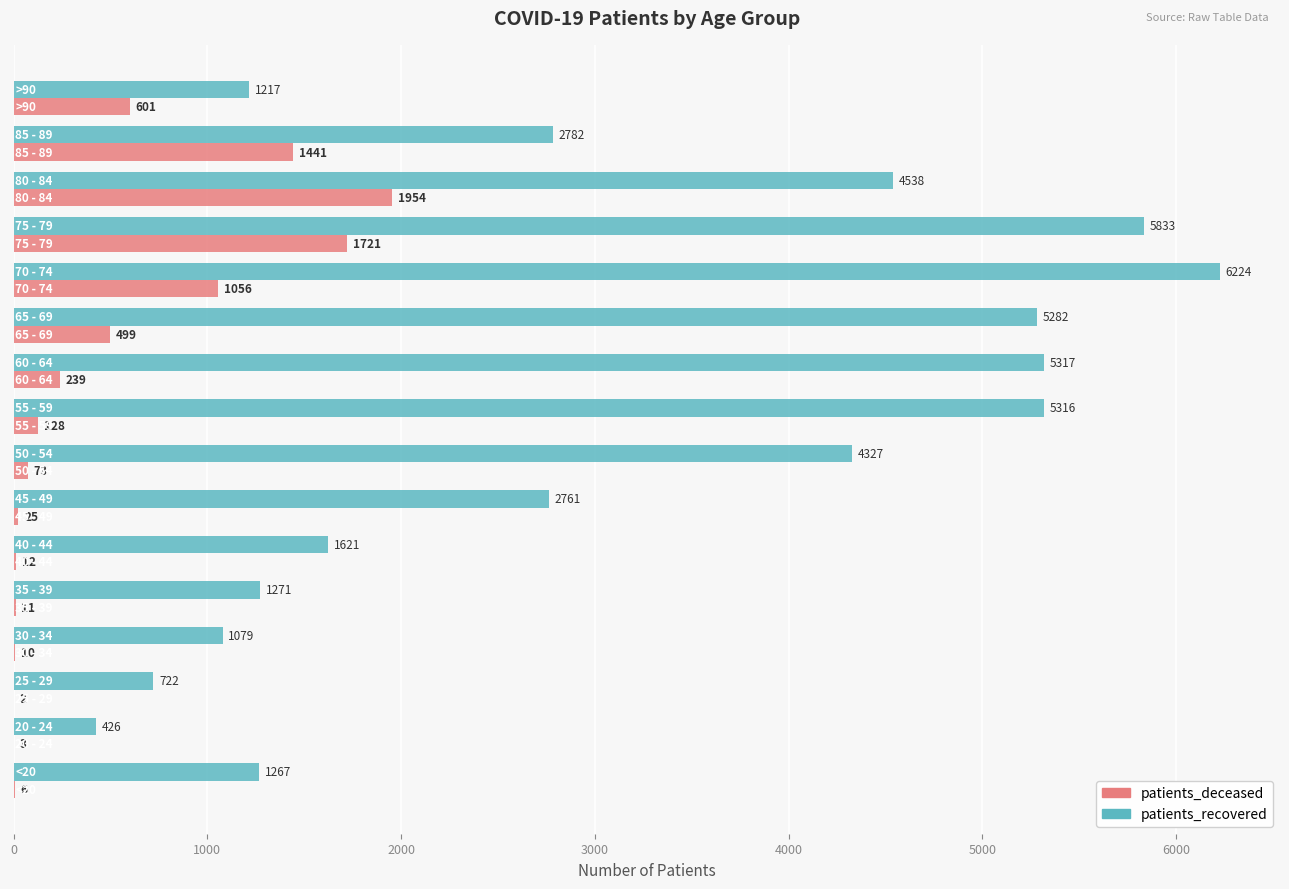

What is the highest value of the patients_deceased series?

1954